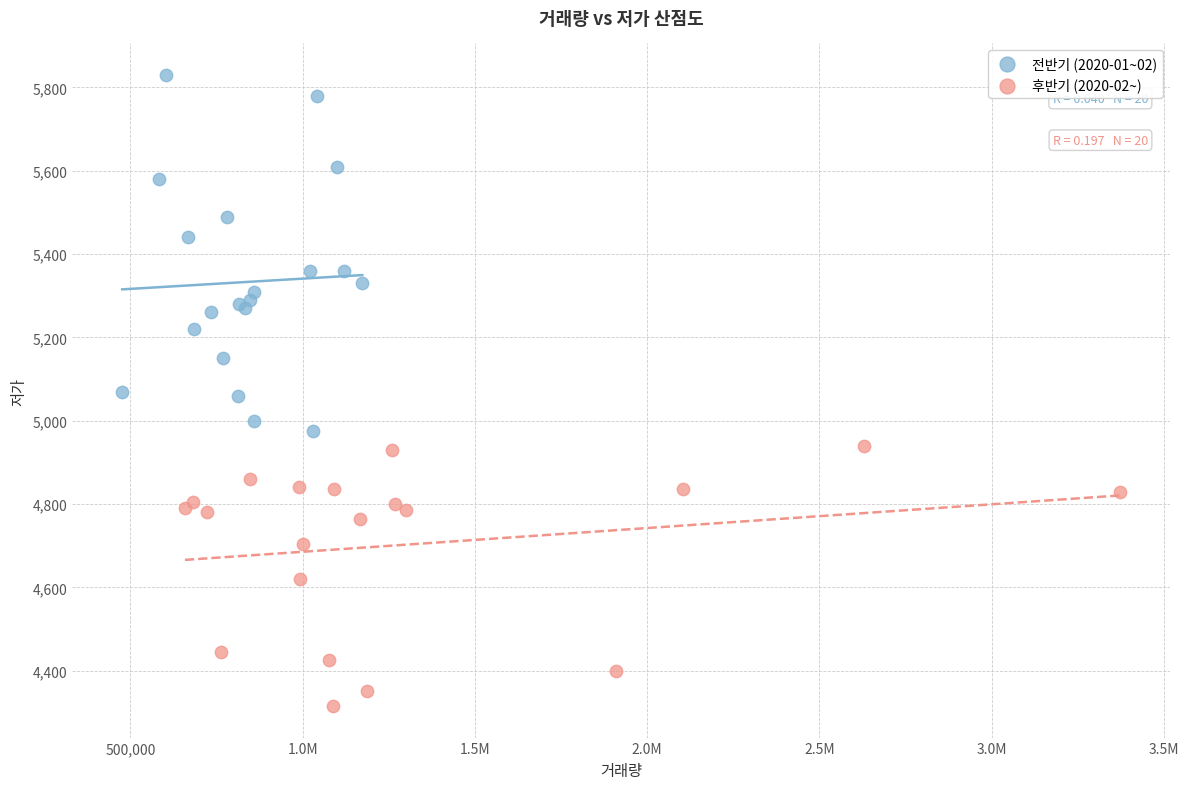

Which series reaches the minimum Y coordinate?

후반기 (2020-02~)